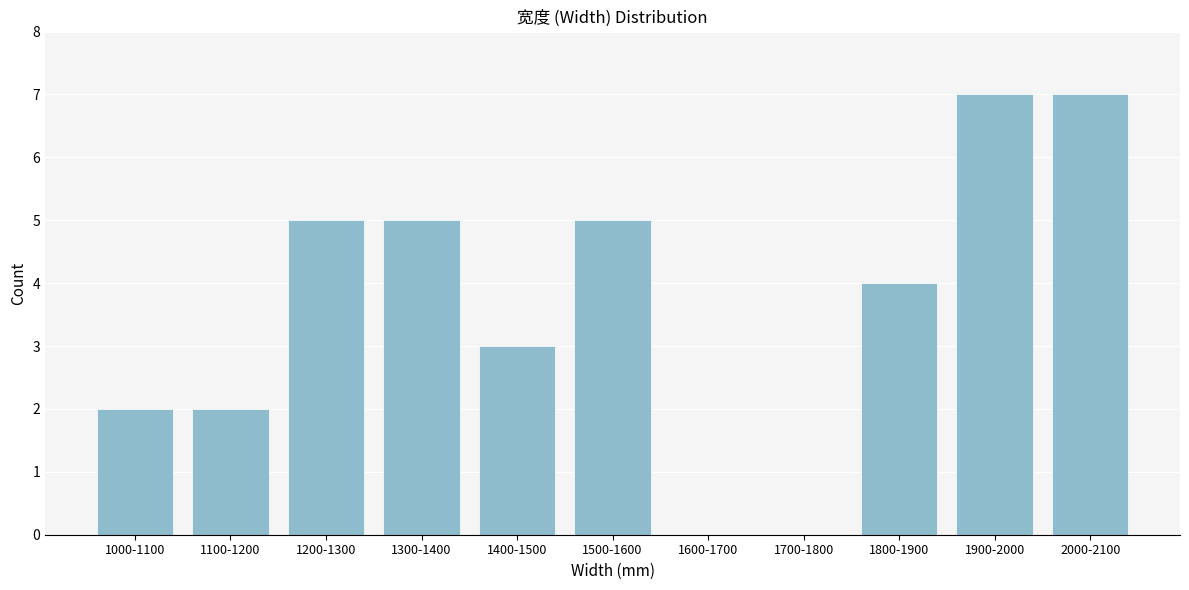

Reading left to right, list all the values displayed in this chart.

1000-1100=2	1100-1200=2	1200-1300=5	1300-1400=5	1400-1500=3	1500-1600=5	1600-1700=0	1700-1800=0	1800-1900=4	1900-2000=7	2000-2100=7